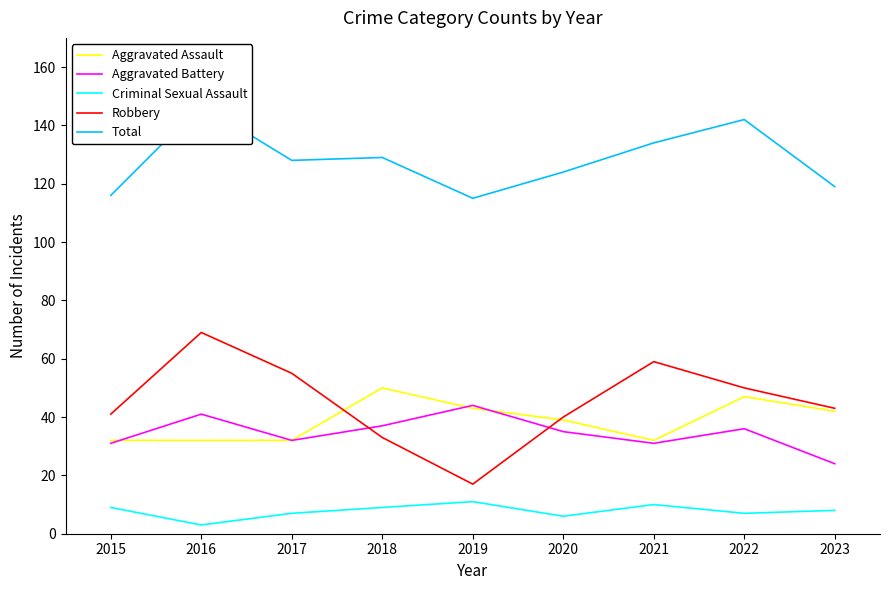

At which label is Total closest to 131?

2018